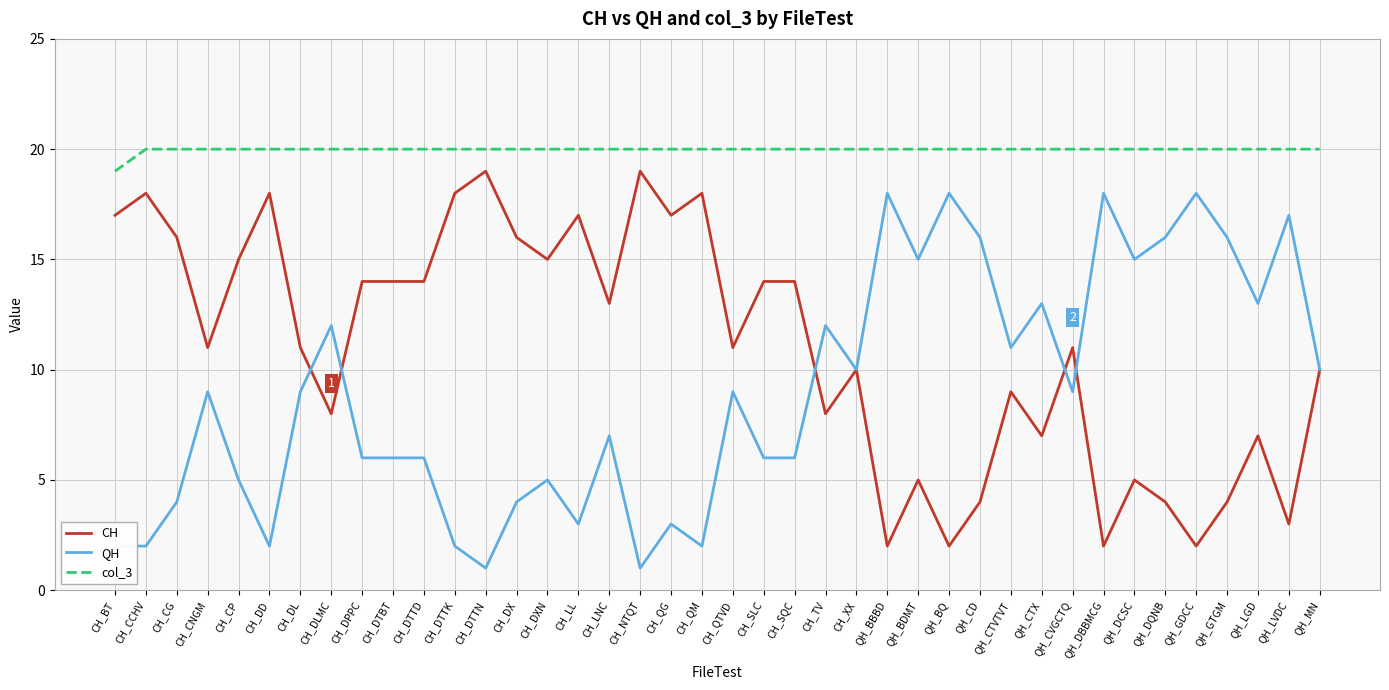

True or false: QH and col_3 cross at least once.

False